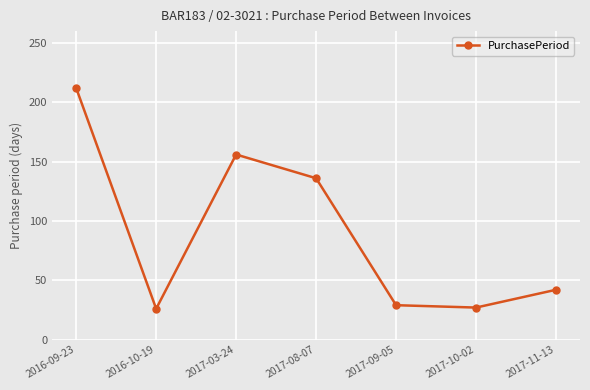

What is the label of the 7th point from the right?

2016-09-23